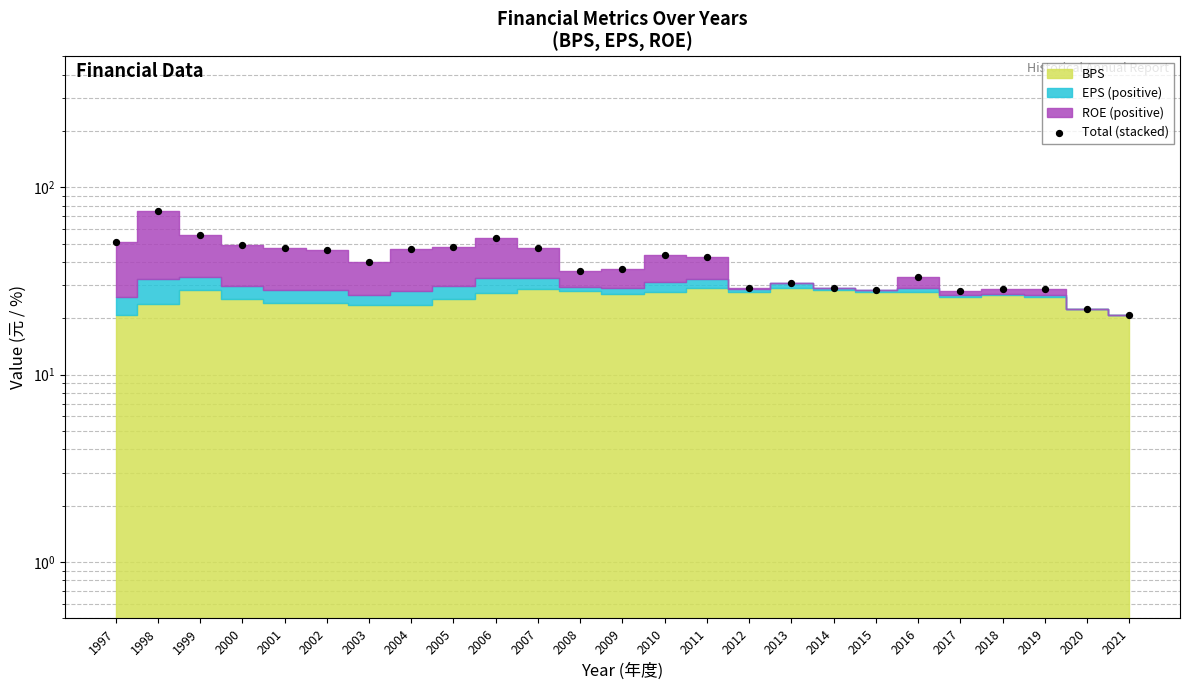

Approximately how many times larger is the value at 2017 compared to 2012?

1.0